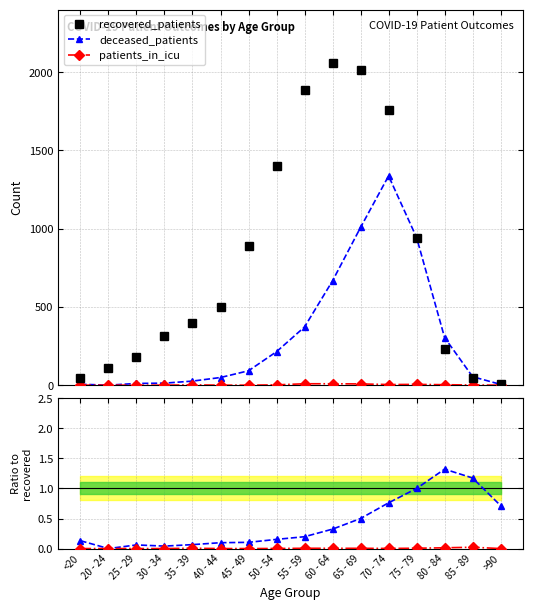

True or false: deceased_patients and recovered_patients intersect in this chart.

True